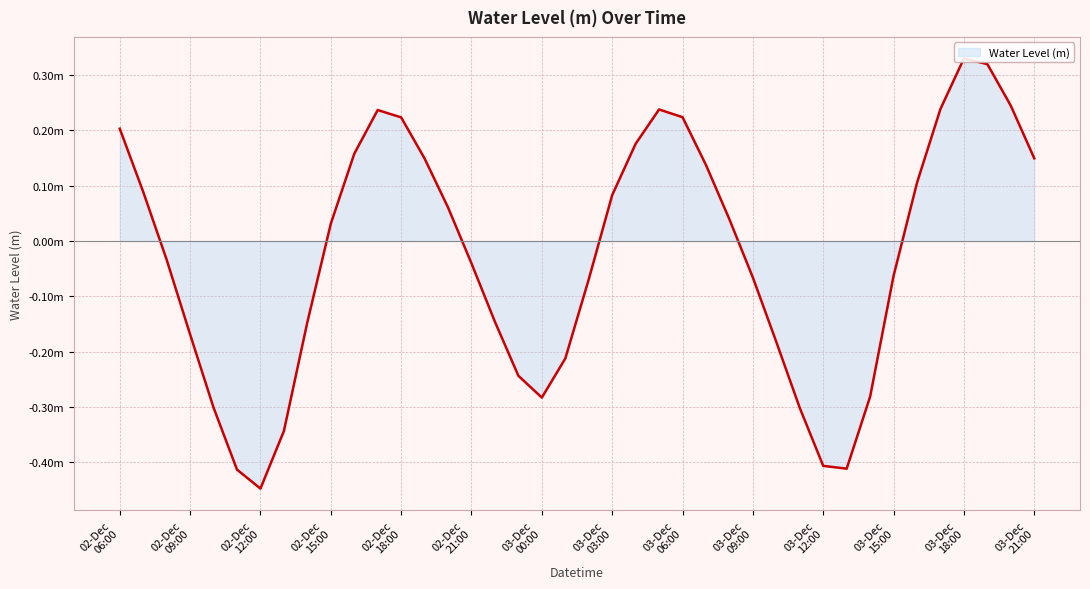

The chart shows a value of 0.2 at 25. True or false?

False